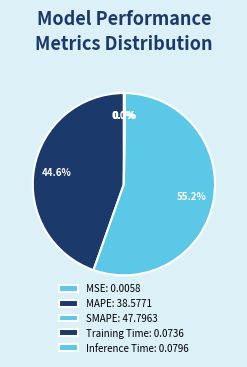

Which has a higher value, Inference Time or SMAPE?

SMAPE